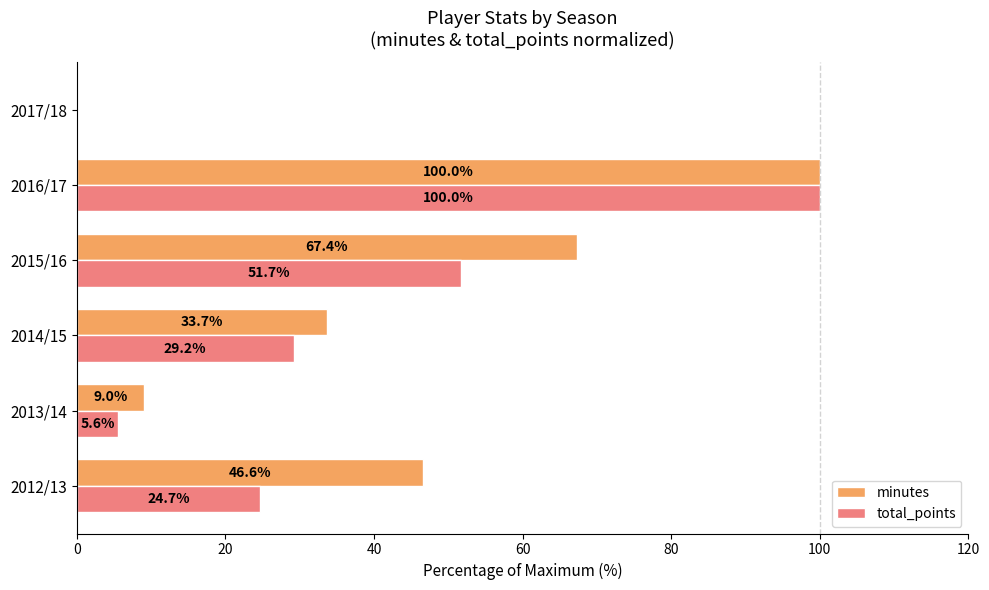

What is the maximum value for total_points?

100.0